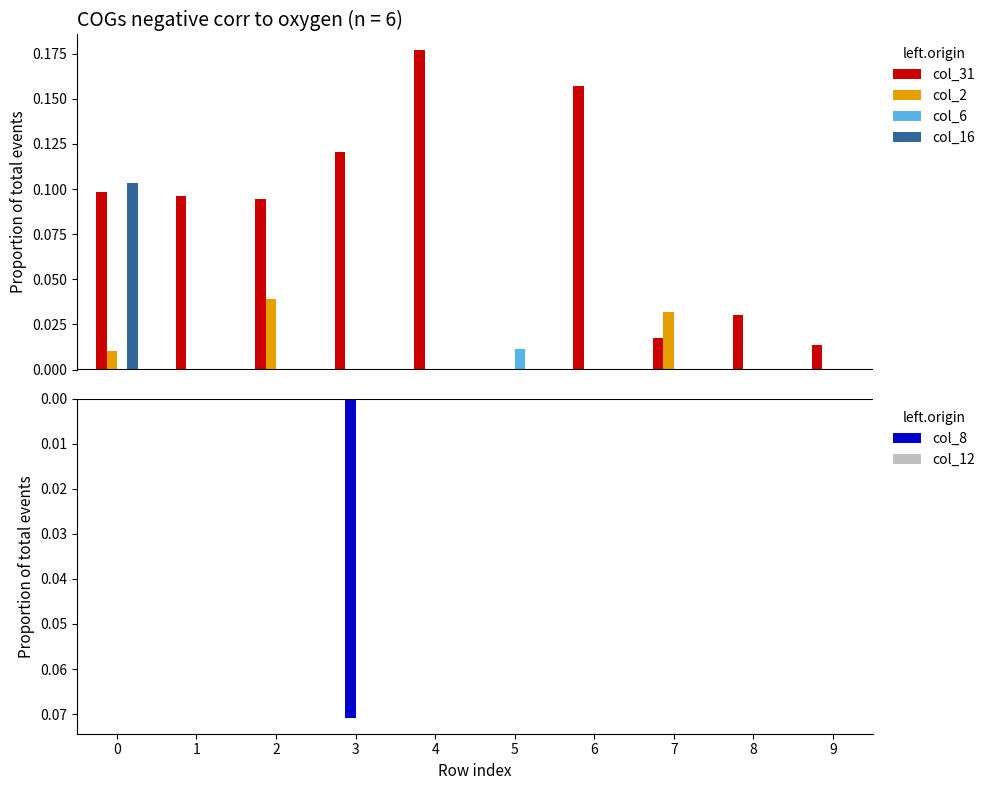

How many values in the col_16 series exceed 0?

1